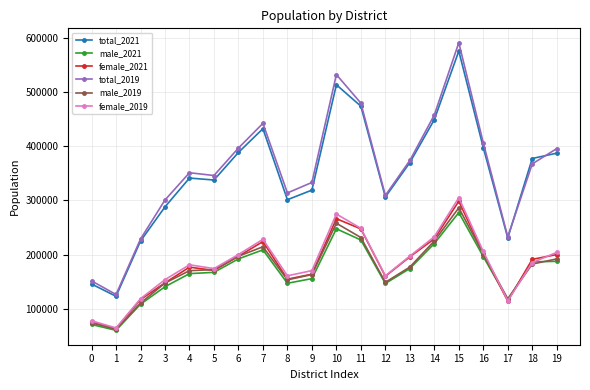

Which series has the widest spread of values?

total_2019